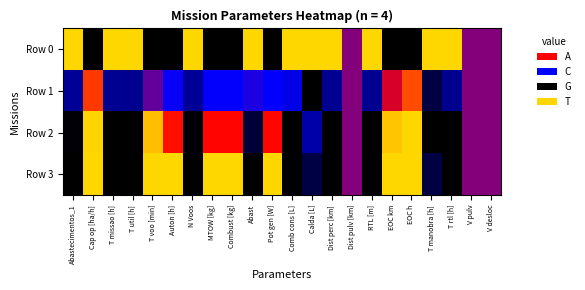

Reading left to right, transcribe all the data shown in this chart.

Row 0: Abastecimentos_1=1.0	Cap op [ha/h]=0.0	T missao [h]=1.0	T util [h]=1.0	T voo [min]=0.0	Auton [h]=0.0	N Voos=1.0	MTOW [kg]=0.0	Combust [kg]=0.0	Abast=1.0	Pot gen [W]=0.0	Comb cons [L]=1.0	Calda [L]=1.0	Dist perc [km]=1.0	Dist pulv [km]=0.5	RTL [m]=1.0	EOC km=0.0	EOC h=0.0	T manobra [h]=1.0	T rtl [h]=1.0	V pulv=0.5	V desloc=0.5
Row 1: Abastecimentos_1=0.2	Cap op [ha/h]=0.7	T missao [h]=0.2	T util [h]=0.2	T voo [min]=0.5	Auton [h]=0.3	N Voos=0.2	MTOW [kg]=0.3	Combust [kg]=0.3	Abast=0.4	Pot gen [W]=0.3	Comb cons [L]=0.3	Calda [L]=0.0	Dist perc [km]=0.2	Dist pulv [km]=0.5	RTL [m]=0.2	EOC km=0.6	EOC h=0.8	T manobra [h]=0.1	T rtl [h]=0.2	V pulv=0.5	V desloc=0.5
Row 2: Abastecimentos_1=0.0	Cap op [ha/h]=1.0	T missao [h]=0.0	T util [h]=0.0	T voo [min]=1.0	Auton [h]=0.7	N Voos=0.0	MTOW [kg]=0.7	Combust [kg]=0.7	Abast=0.1	Pot gen [W]=0.7	Comb cons [L]=0.0	Calda [L]=0.2	Dist perc [km]=0.0	Dist pulv [km]=0.5	RTL [m]=0.0	EOC km=1.0	EOC h=1.0	T manobra [h]=0.0	T rtl [h]=0.0	V pulv=0.5	V desloc=0.5
Row 3: Abastecimentos_1=0.0	Cap op [ha/h]=1.0	T missao [h]=0.0	T util [h]=0.0	T voo [min]=1.0	Auton [h]=1.0	N Voos=0.0	MTOW [kg]=1.0	Combust [kg]=1.0	Abast=0.0	Pot gen [W]=1.0	Comb cons [L]=0.0	Calda [L]=0.1	Dist perc [km]=0.0	Dist pulv [km]=0.5	RTL [m]=0.0	EOC km=1.0	EOC h=1.0	T manobra [h]=0.1	T rtl [h]=0.0	V pulv=0.5	V desloc=0.5